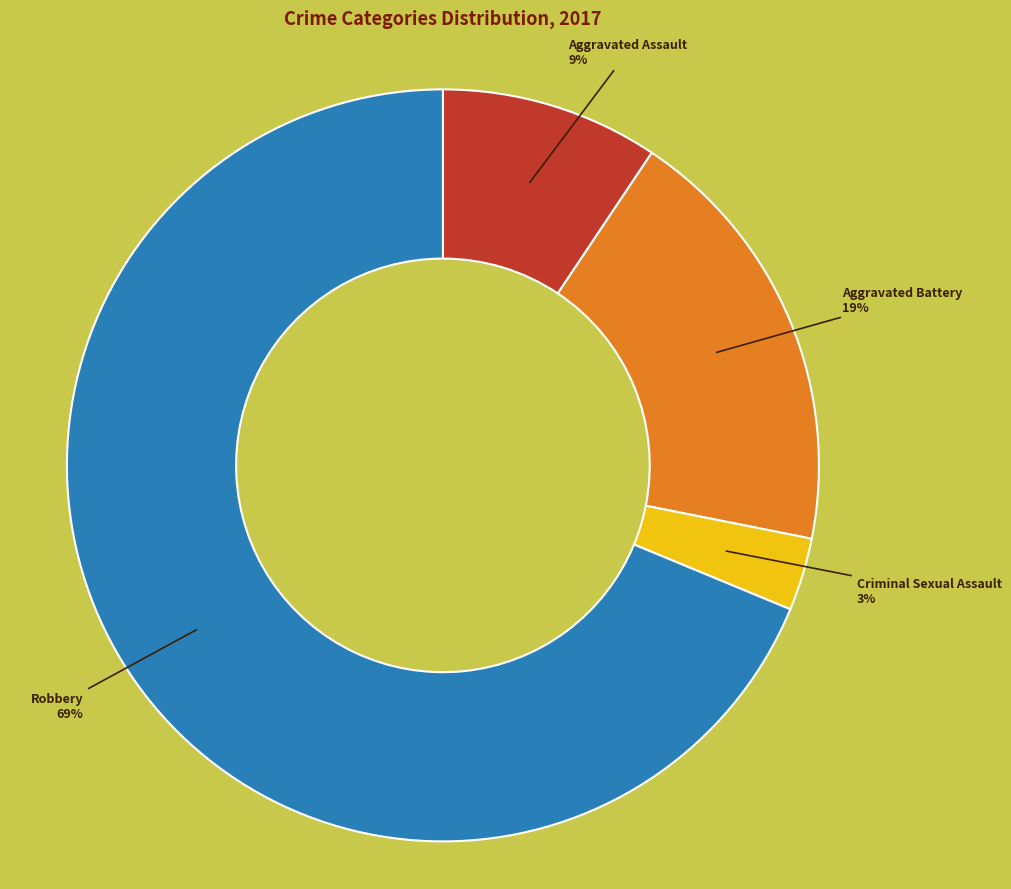

Count the number of slices in the pie.

4